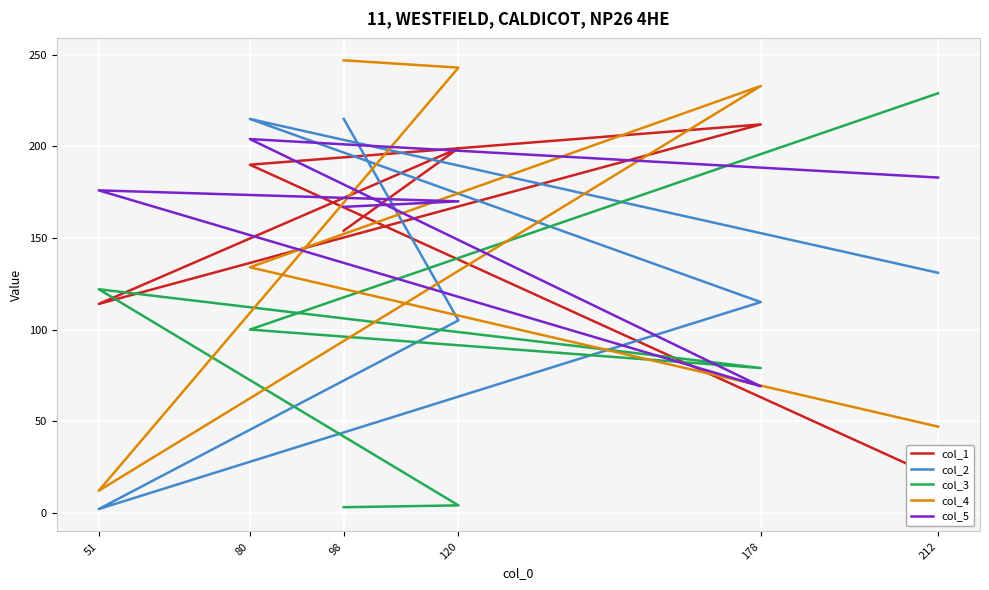

What is the lowest value of the col_5 series?

69